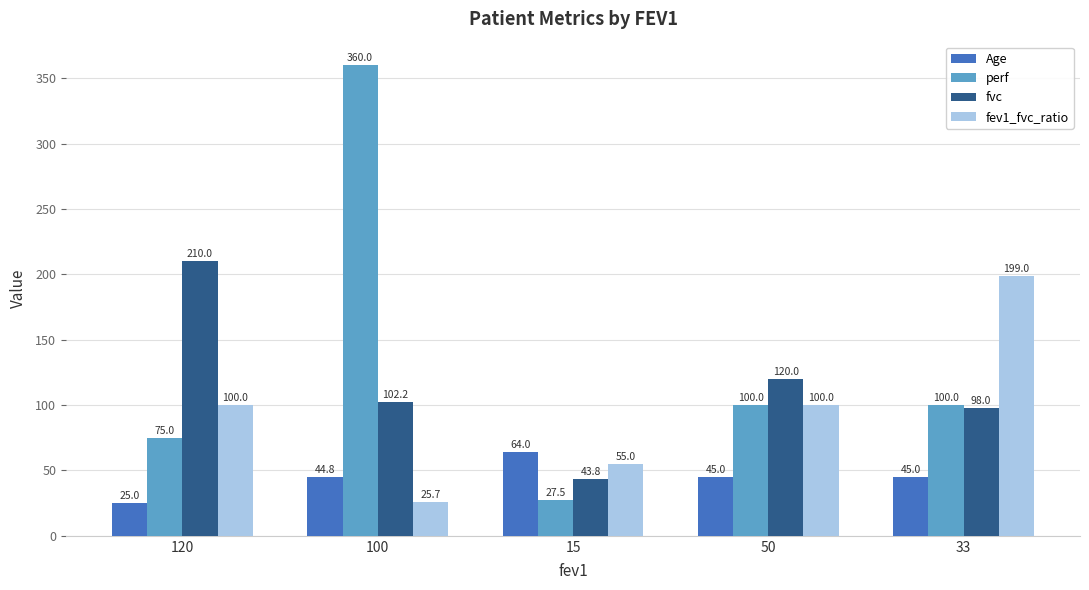

What is the greatest value displayed?

360.0